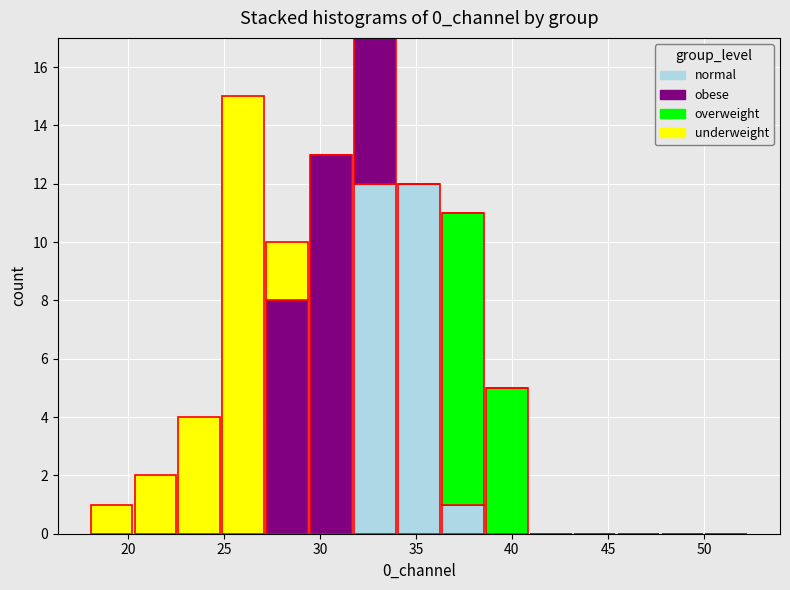

What is the total height of the stacked bar covering 20.5 to 22.5 on the x-axis? Neither the bar edges nor the heights are printed on the chart, so give them approximately, as read against the axes.

2